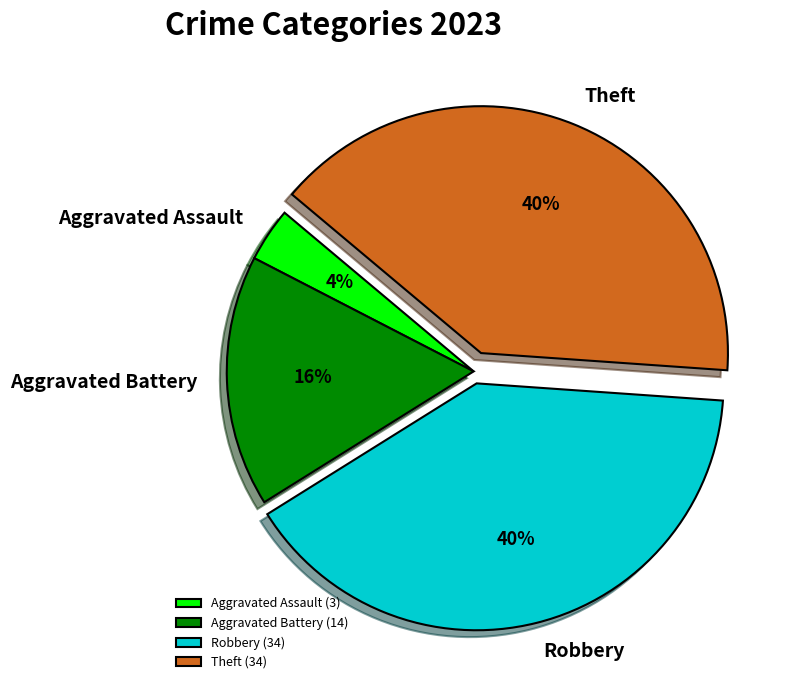

Is the sum of Robbery and Aggravated Assault greater than half?

No